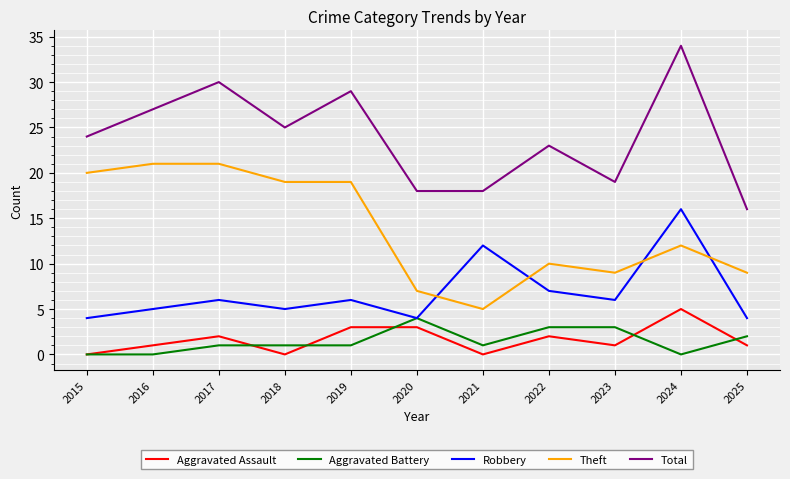

At which label does Aggravated Assault reach its peak?

2024